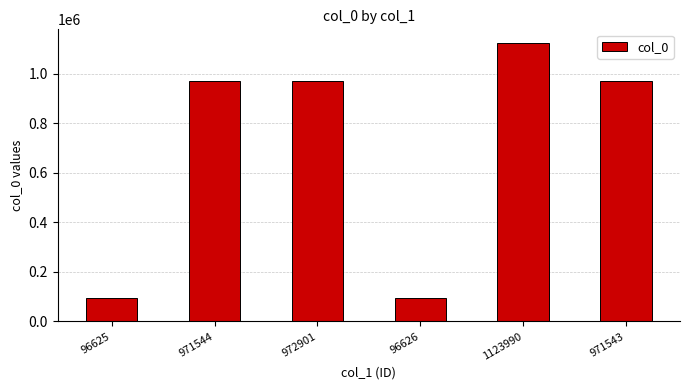

The chart shows a value of 971543 at 971543. True or false?

True